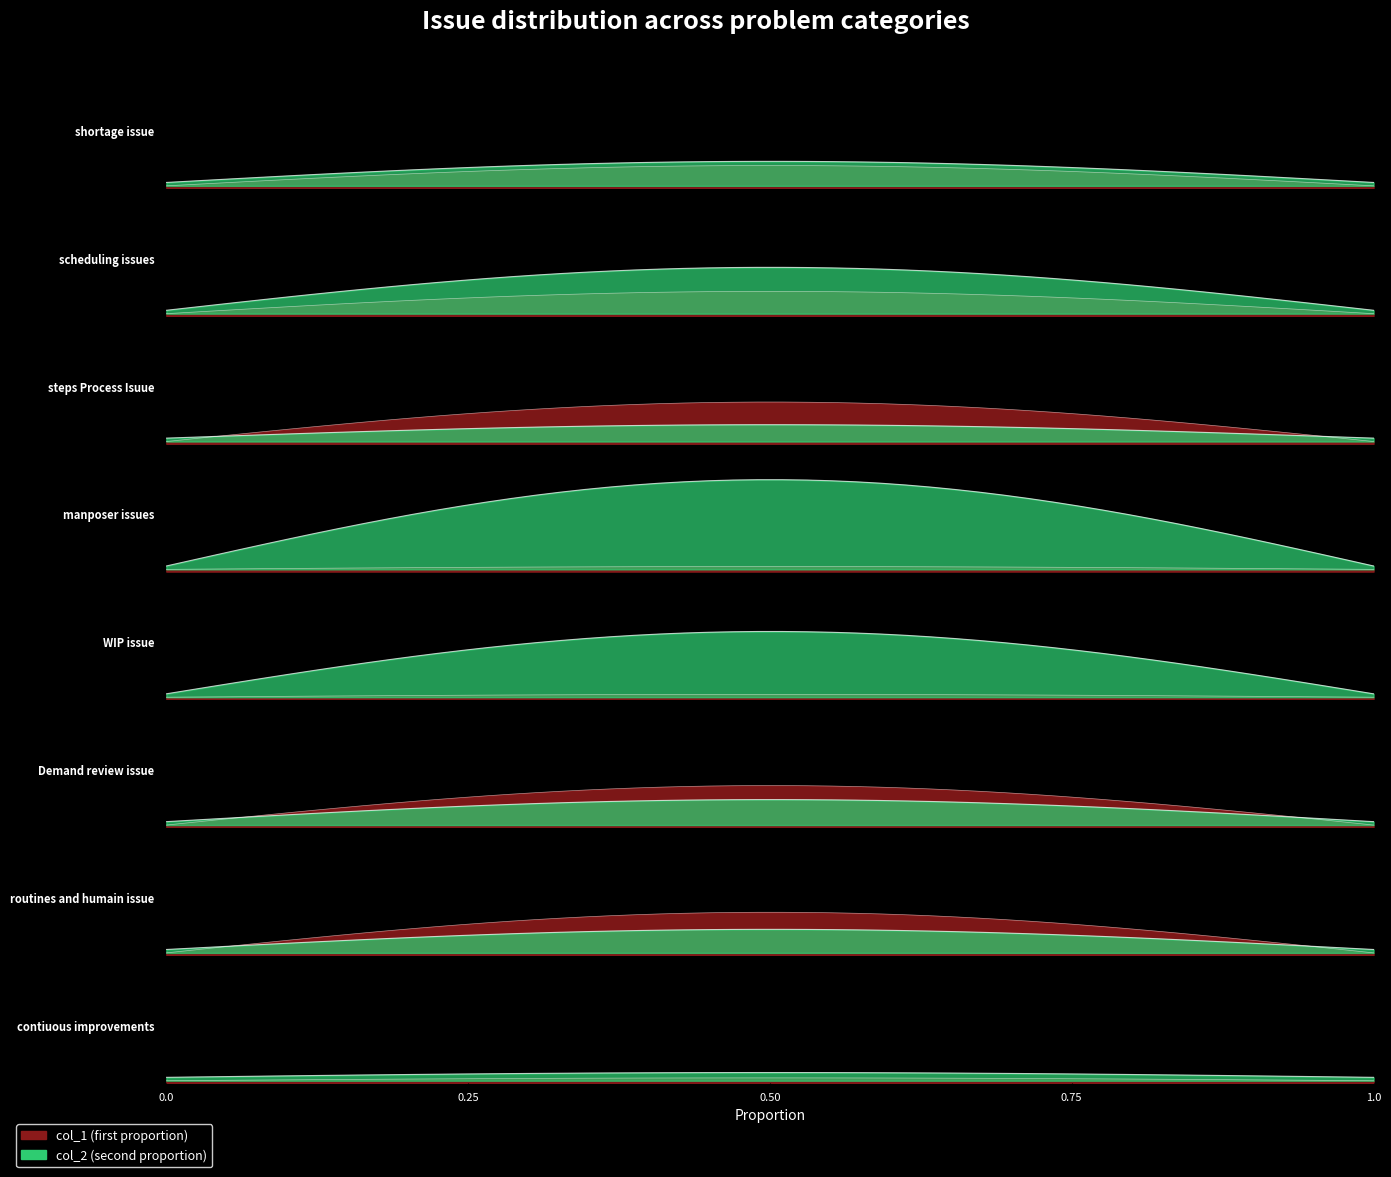

Which series changed the most between steps Process Isuue and Demand review issue?

col_2